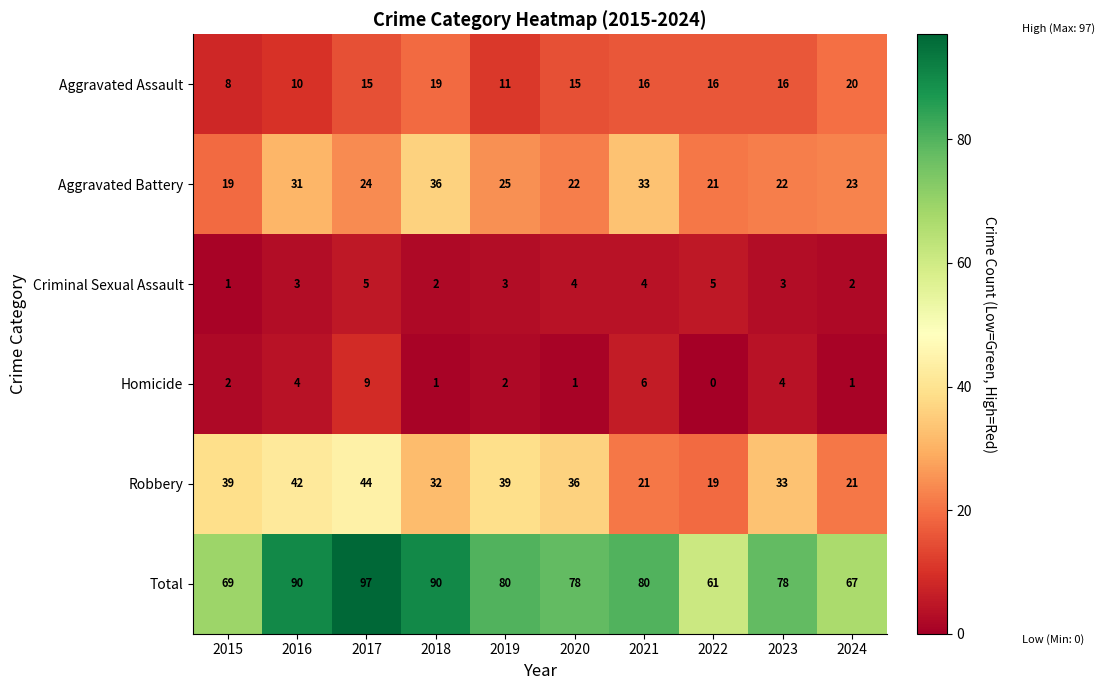

What is the sum of the Total values at 2018 and 2023?

168